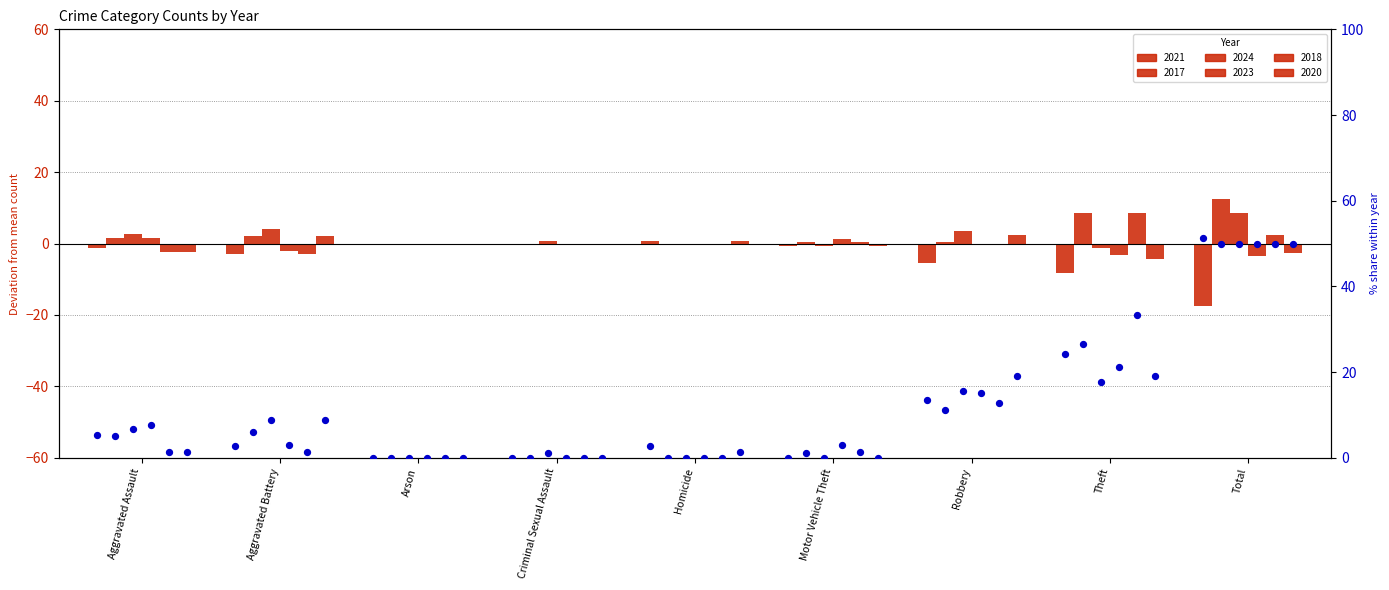

At how many categories does at least one series exceed 40?

1